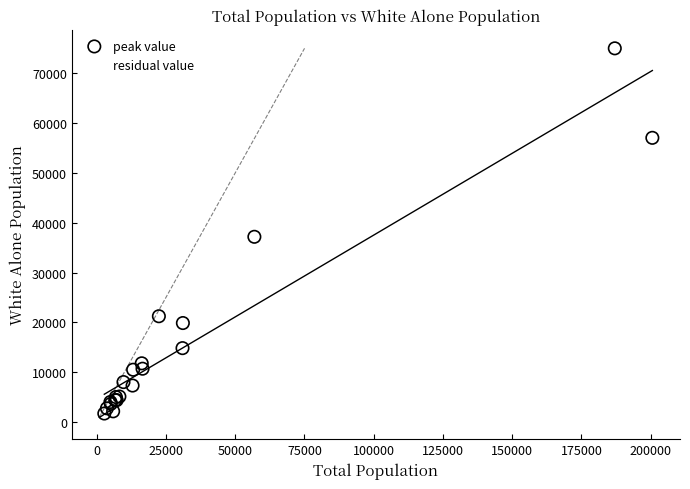

Which series has the largest Y range (max minus min)?

peak value